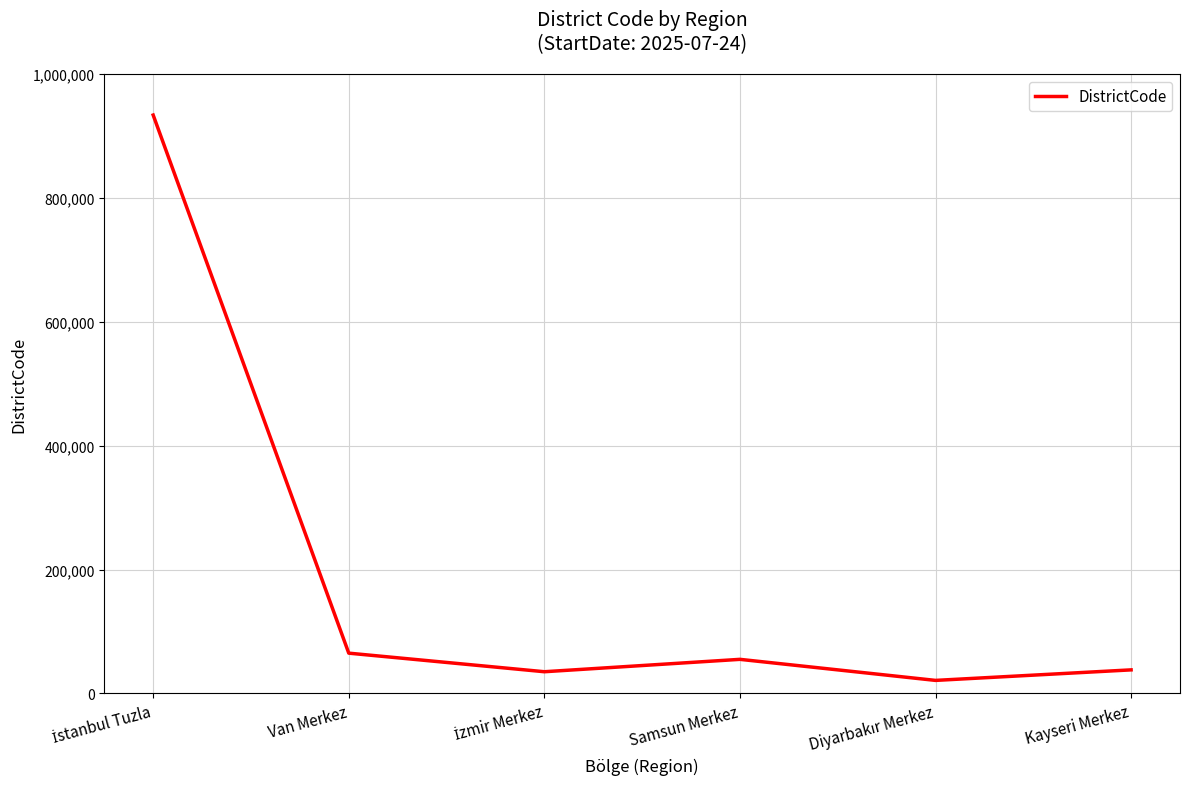

Where is the data nearest to the value 477508?

Van Merkez